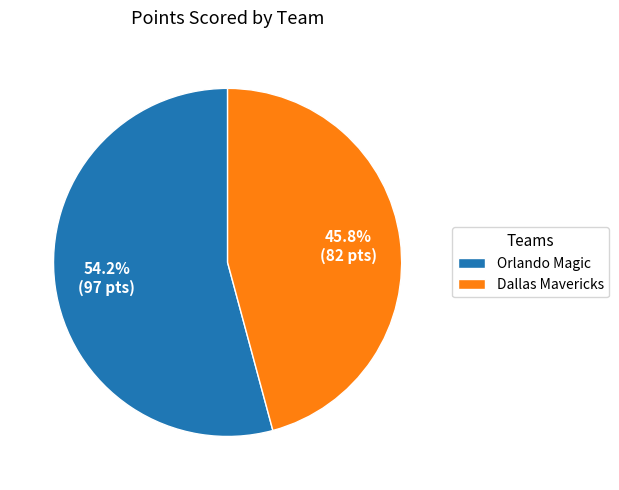

Rank the categories by value from lowest to highest.

Dallas Mavericks, Orlando Magic